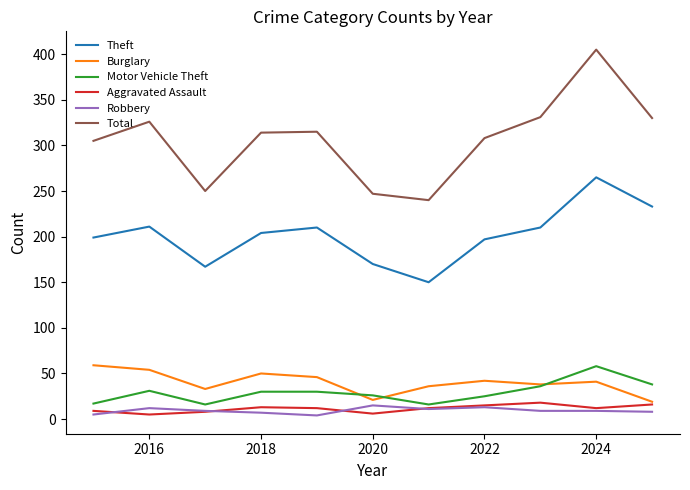

Which series has the largest total across all categories?

Total